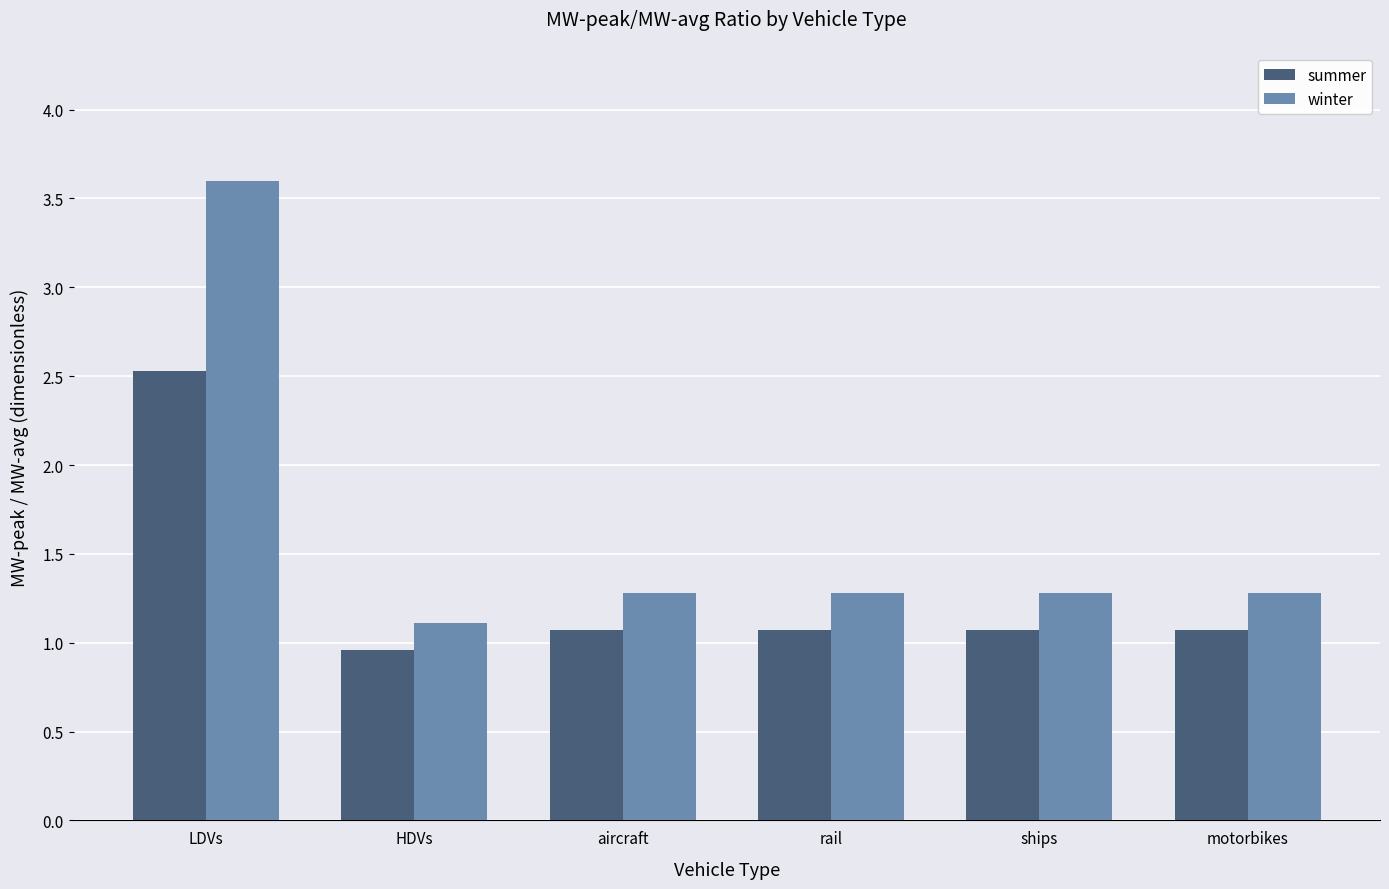

What is the value of the winter bar at the 4th from the left?

1.3